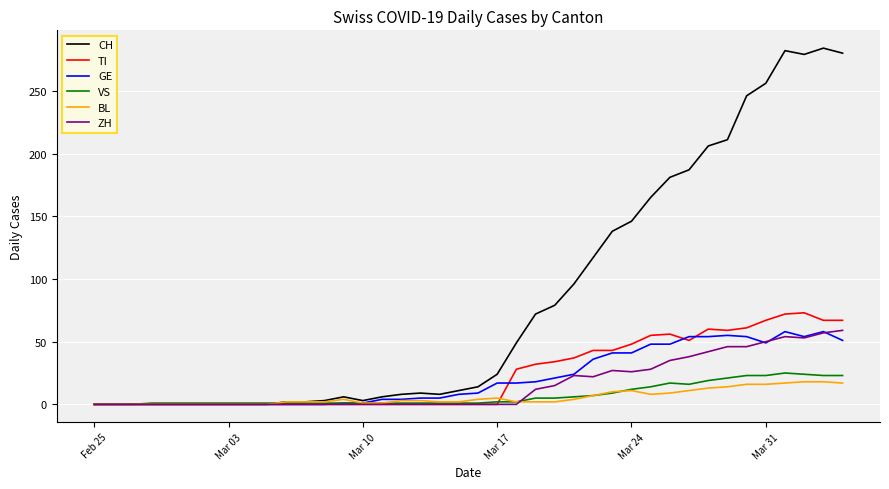

What are all the series names shown in the legend?

CH, TI, GE, VS, BL, ZH